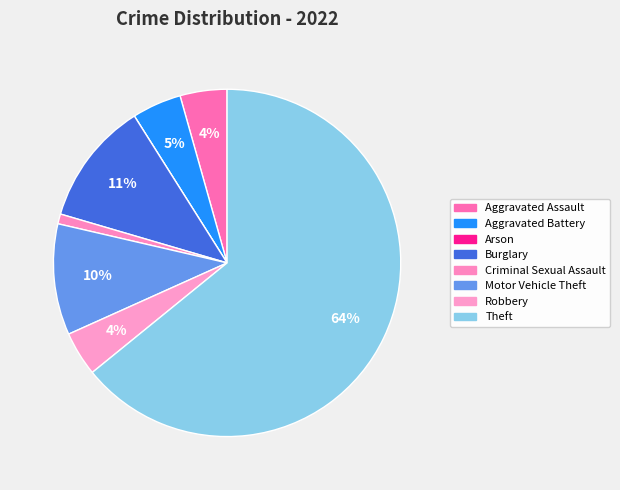

To the nearest percent, what percentage of the pie is Burglary?

11%